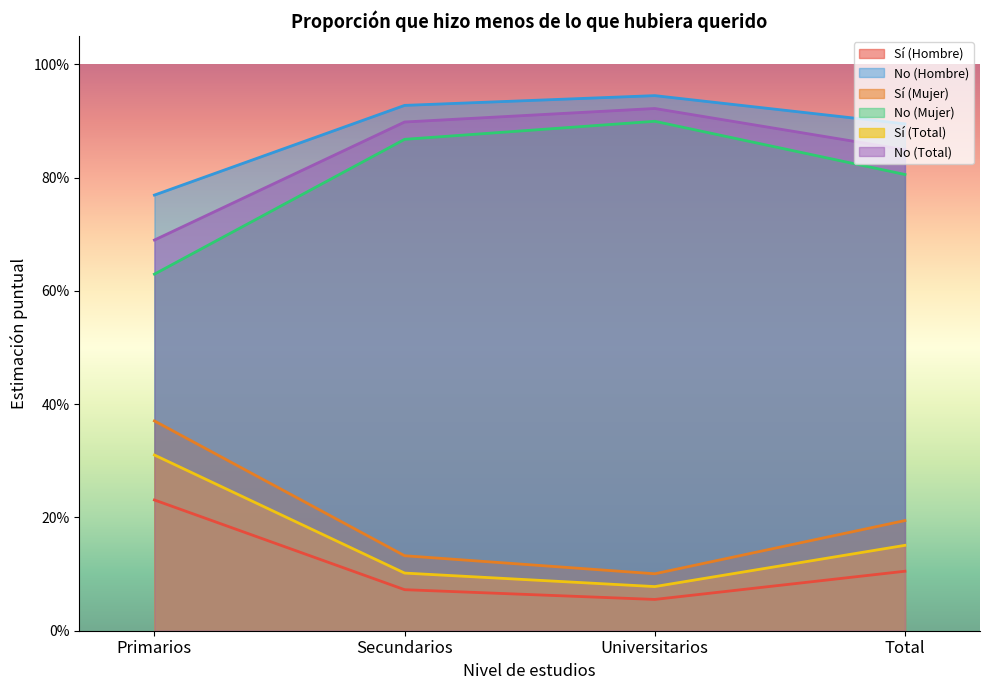

Between Universitarios and Total, which series saw the biggest shift?

No (Mujer)